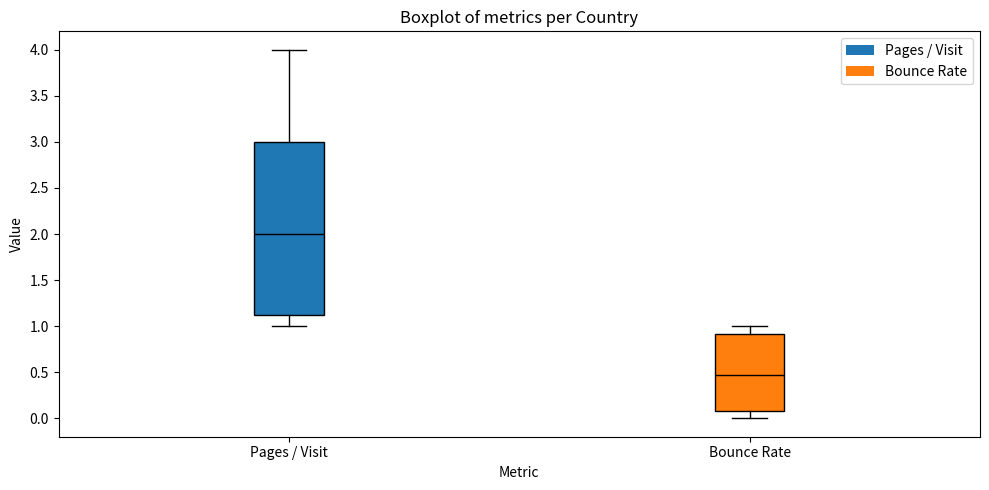

Where does the median line of the box for Bounce Rate sit on the y-axis? The values are not printed on the chart, so give them approximately, as read against the axis.

0.50